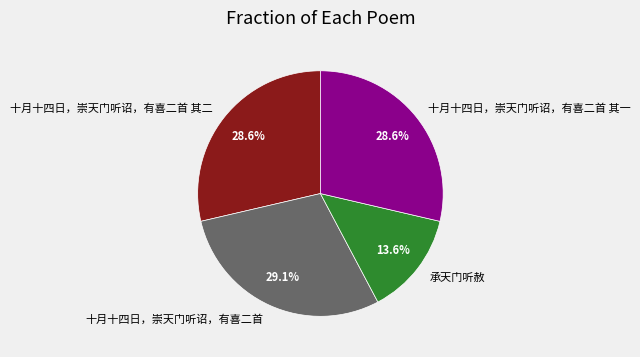

To the nearest percent, what portion does 十月十四日，崇天门听诏，有喜二首 其一 represent?

29%